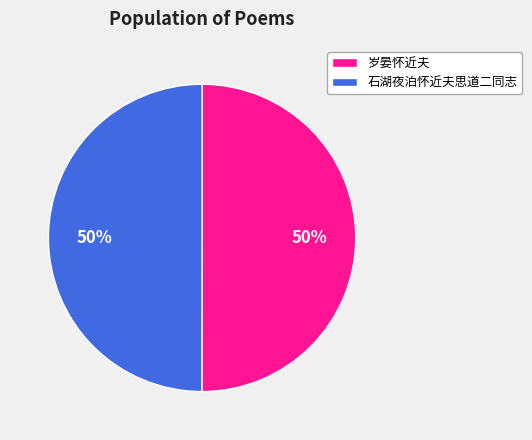

What is the ratio of the value at 石湖夜泊怀近夫思道二同志 to the value at 岁晏怀近夫?

1.0